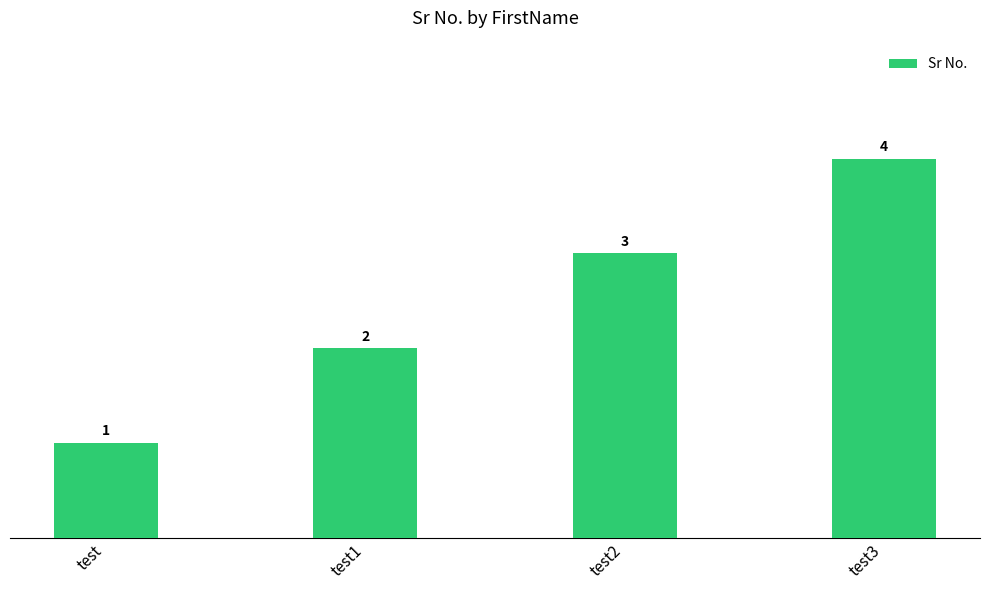

Reading left to right, what are all the values shown in this chart?

1	2	3	4